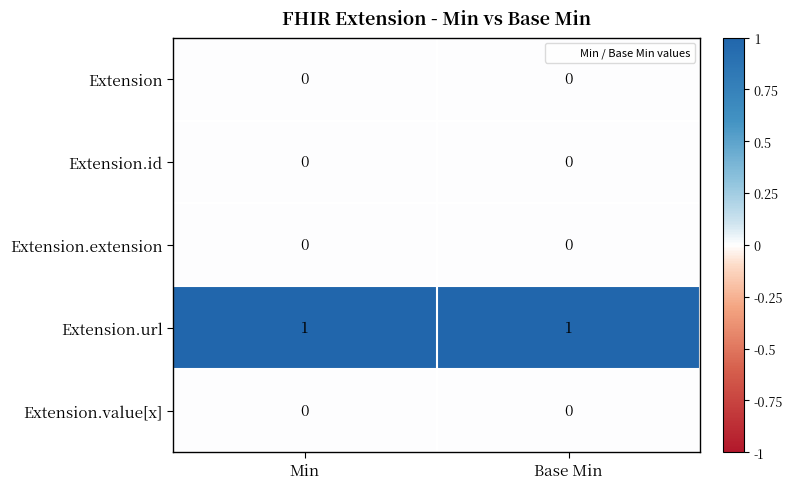

Is the value of Extension.url at Min greater than the value of Extension.id at Base Min?

Yes